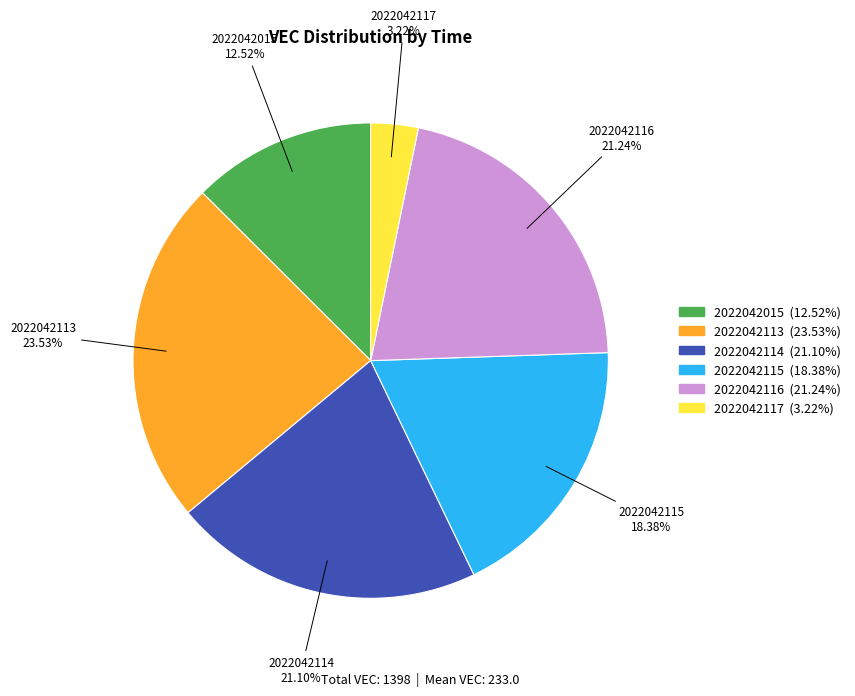

True or false: 2022042113 accounts for 35% of the total.

False